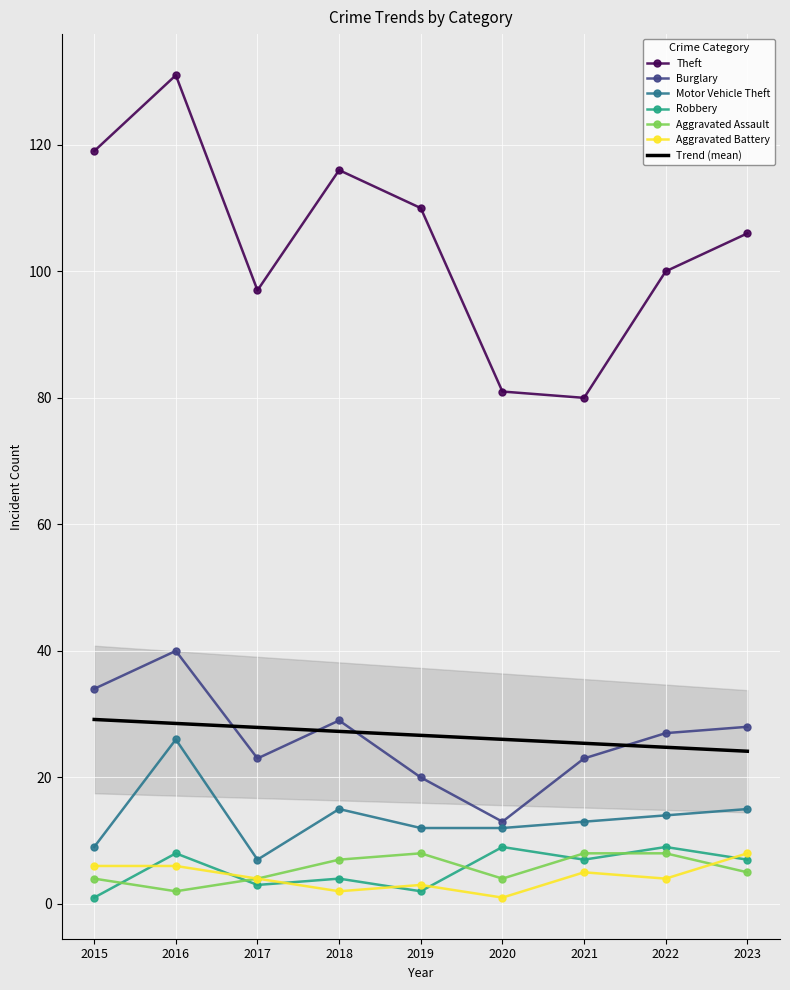

Which category has the lowest value across all series?

2015